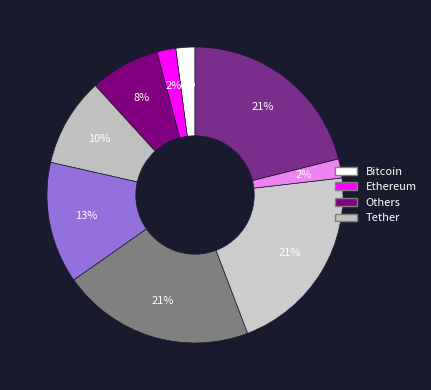

How many slices are in this pie chart?

9